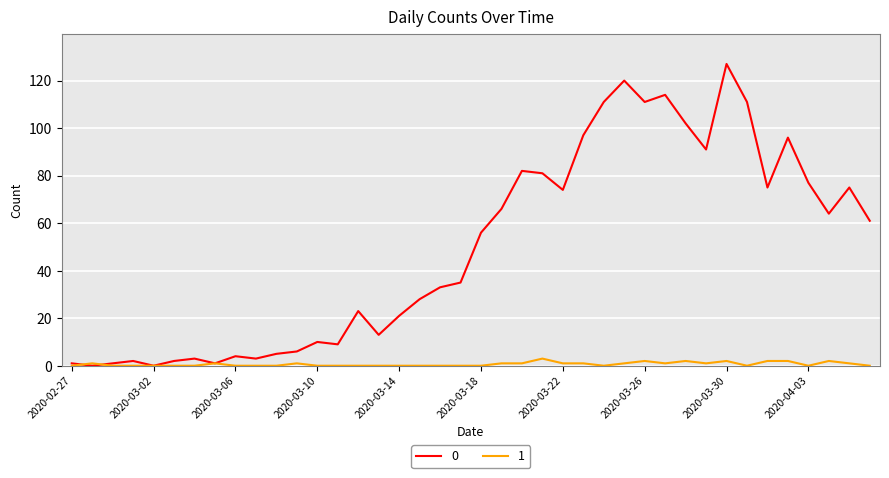

Rank the series by their maximum value, from highest to lowest.

0, 1